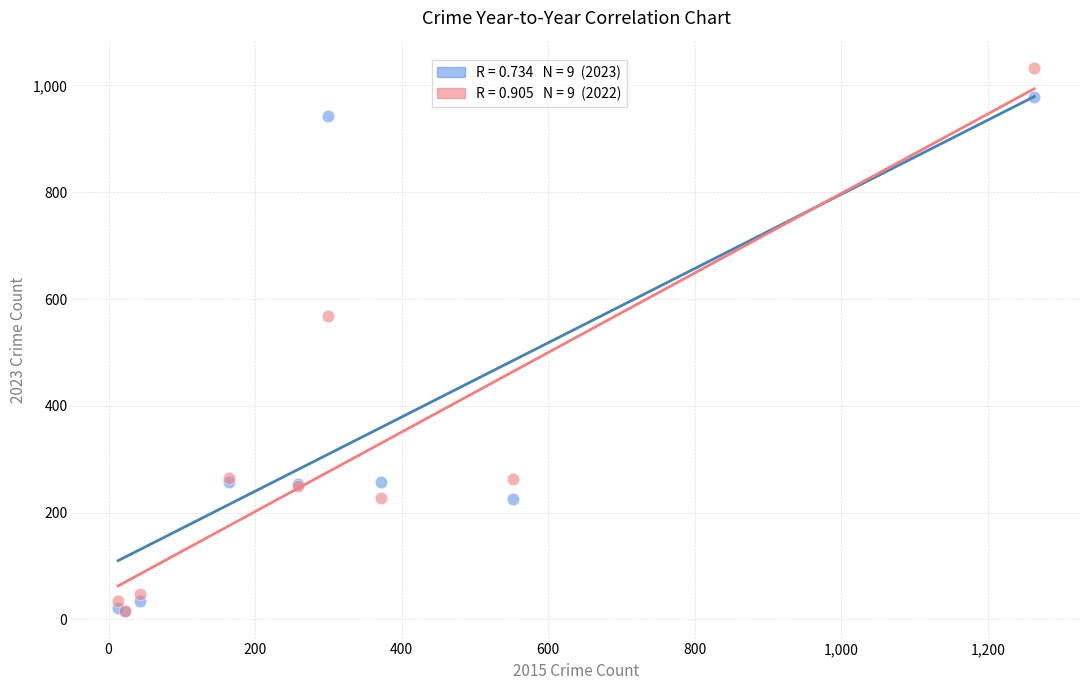

Across all series, what Y value is closest to 524?

569